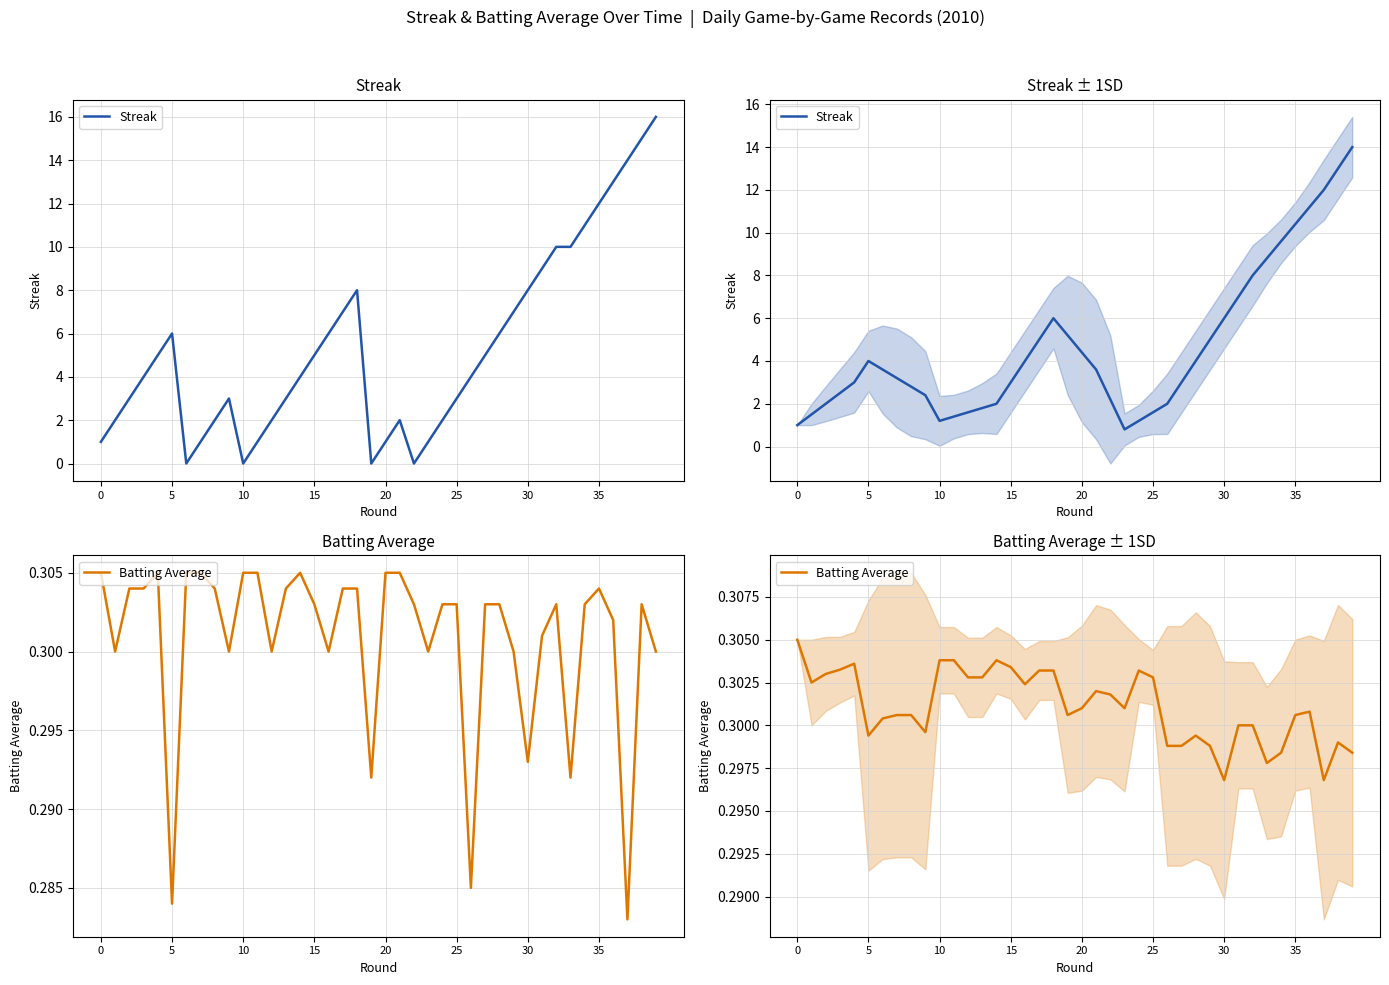

How many values in the Streak series are below 3?

16